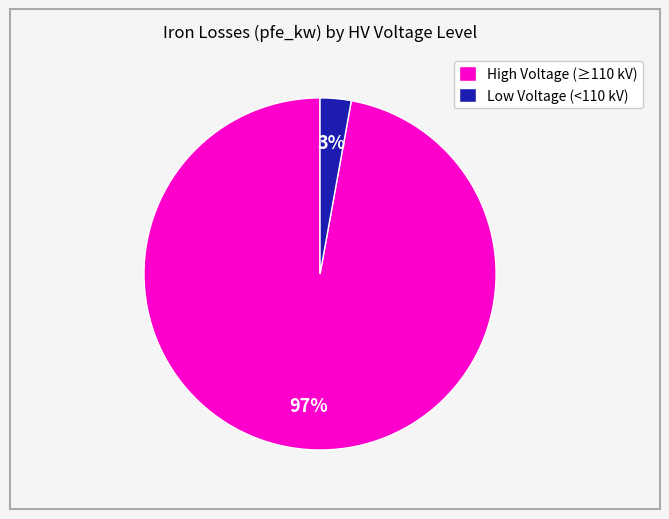

What is the majority slice?

High Voltage (≥110 kV)